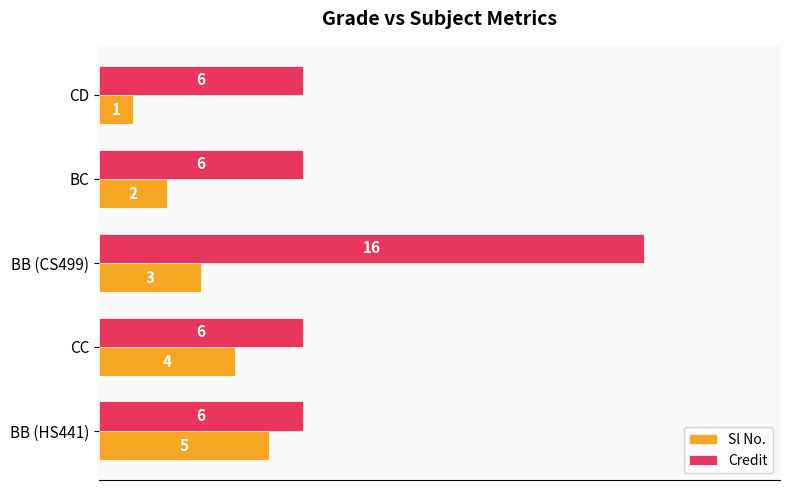

Count the Credit values in the range 6 to 7.

4